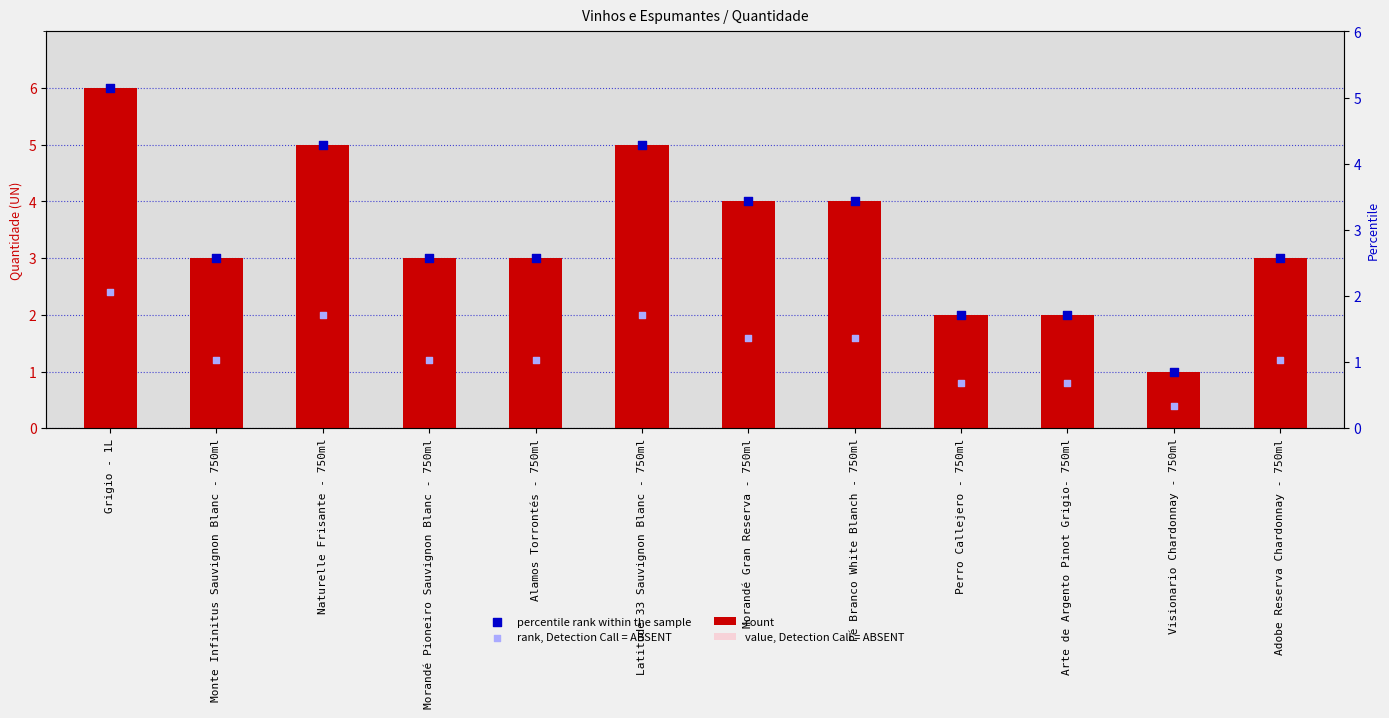

Which series contains the lowest Y value?

rank, Detection Call = ABSENT